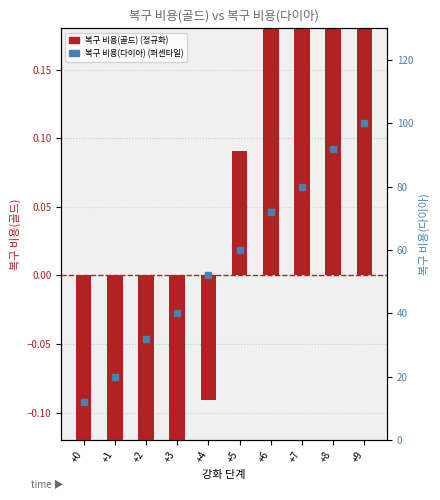

What is the value of the 복구 비용(다이아) bar at the 10th from the left?

100.0